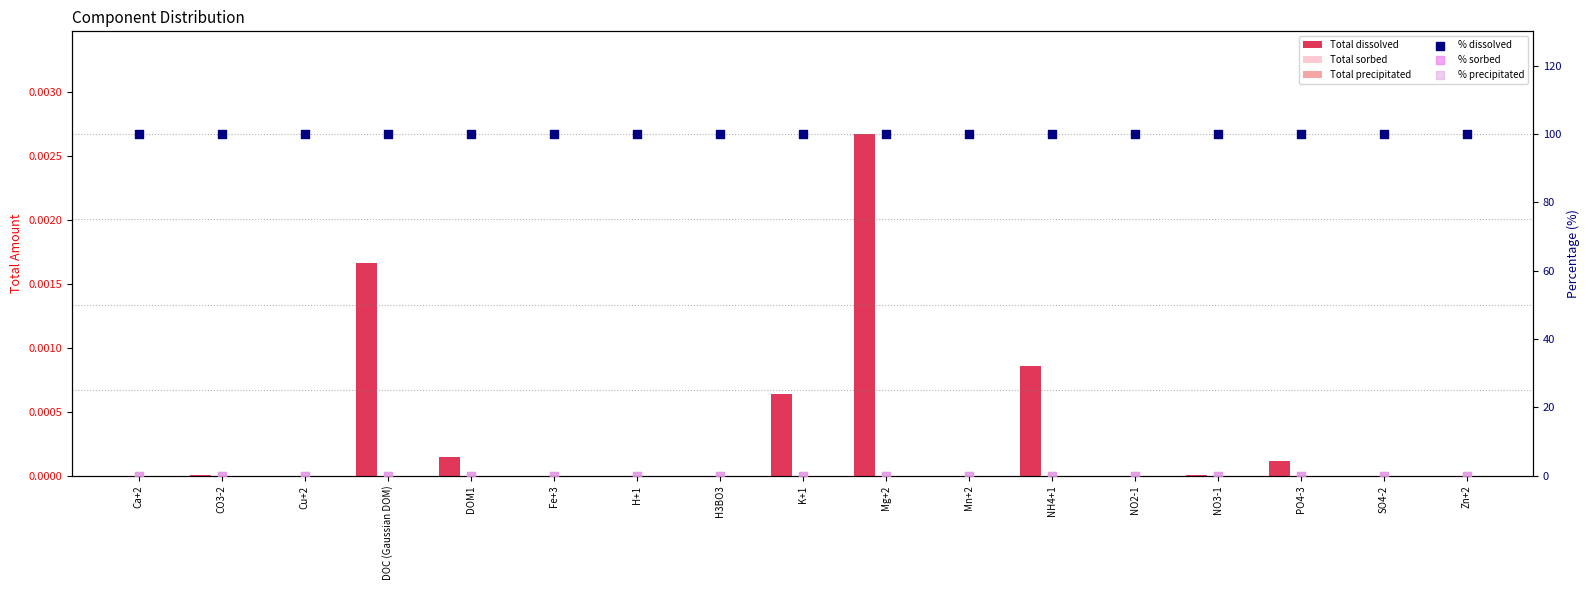

Which series reaches the minimum Y coordinate?

Total sorbed